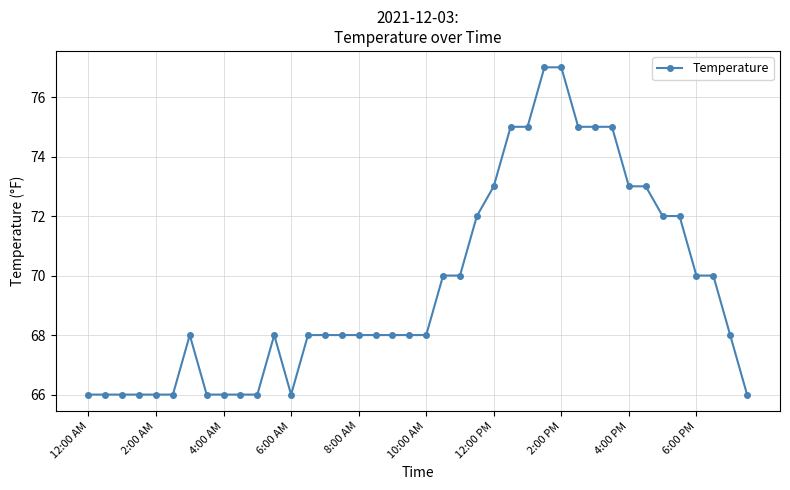

What is the maximum value shown in the chart?

77